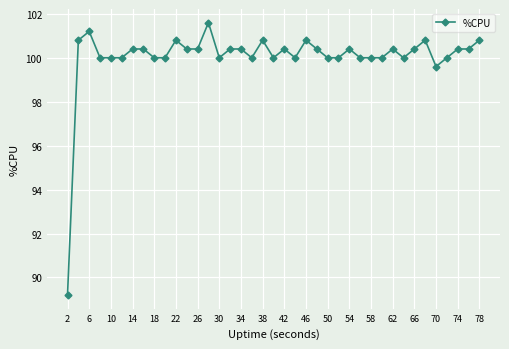

What is the value of the 3rd point from the left?

101.2